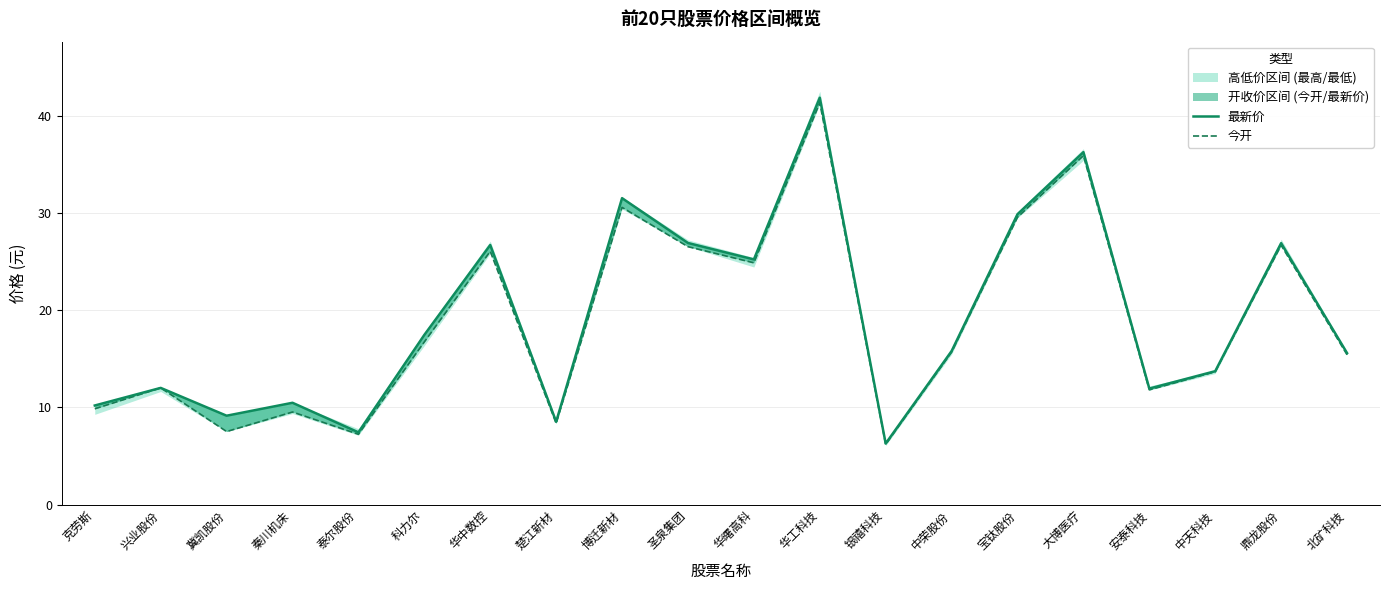

True or false: 今开 and 最新价 cross at least once.

False